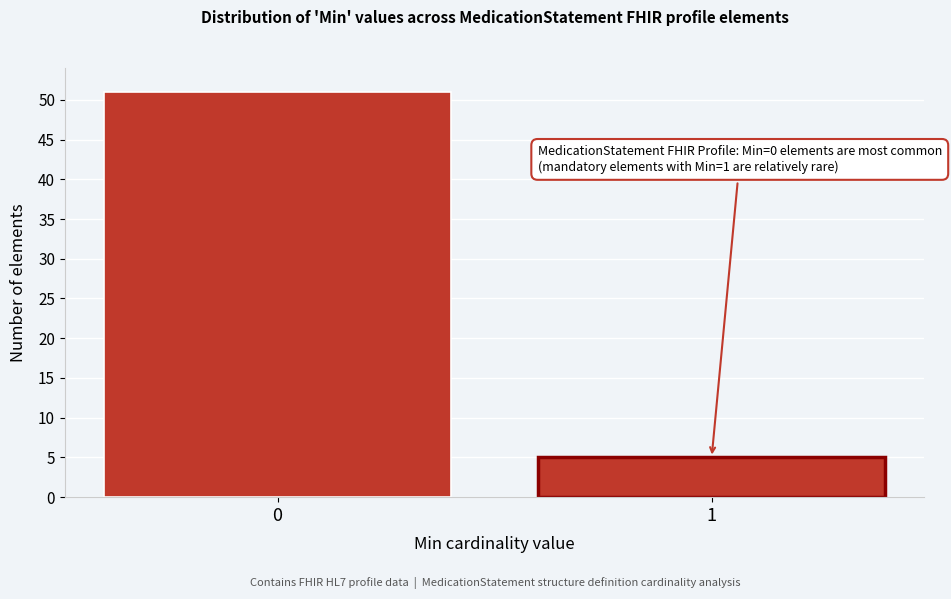

Reading left to right, list all the values displayed in this chart.

51	5